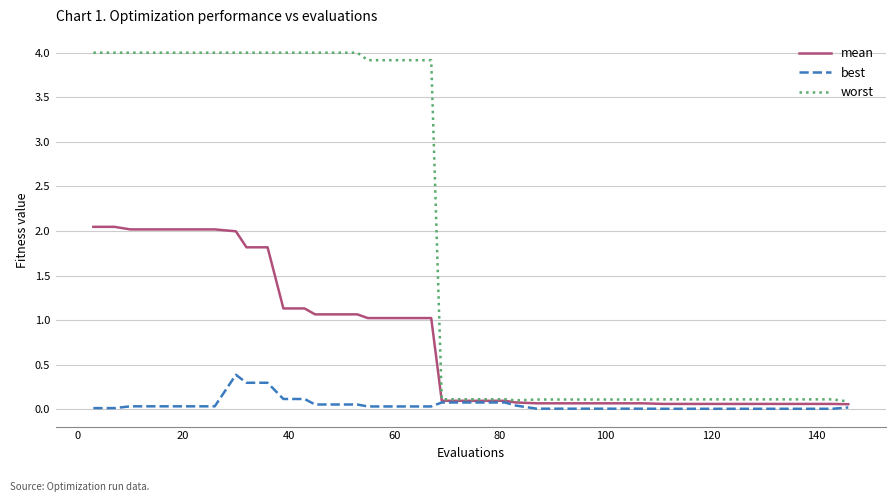

Which series has the widest spread of values?

worst